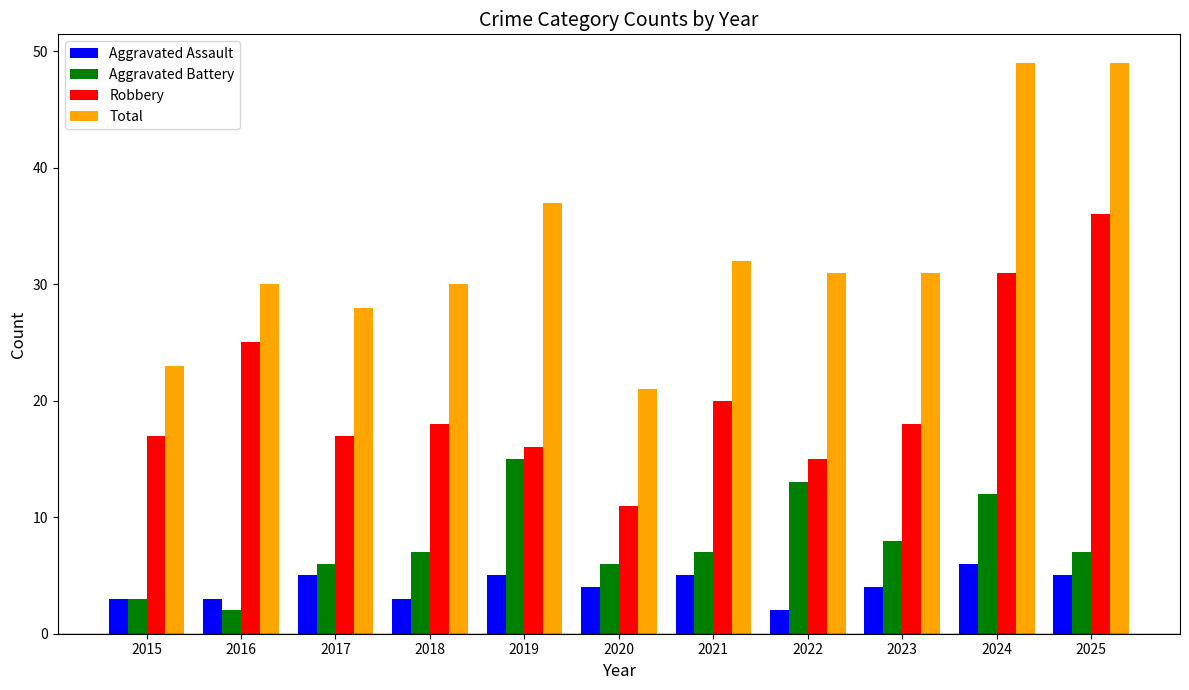

Reading left to right, extract all data points from this chart.

Aggravated Assault: 3	3	5	3	5	4	5	2	4	6	5
Aggravated Battery: 3	2	6	7	15	6	7	13	8	12	7
Robbery: 17	25	17	18	16	11	20	15	18	31	36
Total: 23	30	28	30	37	21	32	31	31	49	49